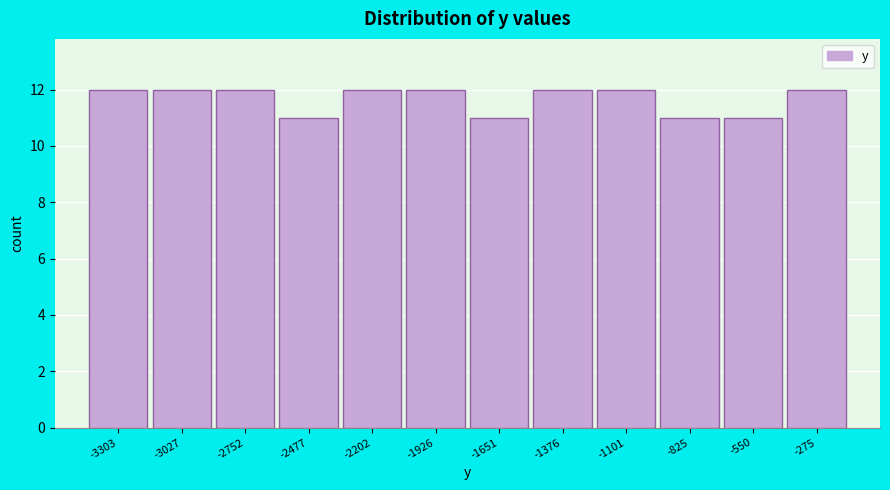

Reading left to right, list all the values displayed in this chart.

12	12	12	11	12	12	11	12	12	11	11	12